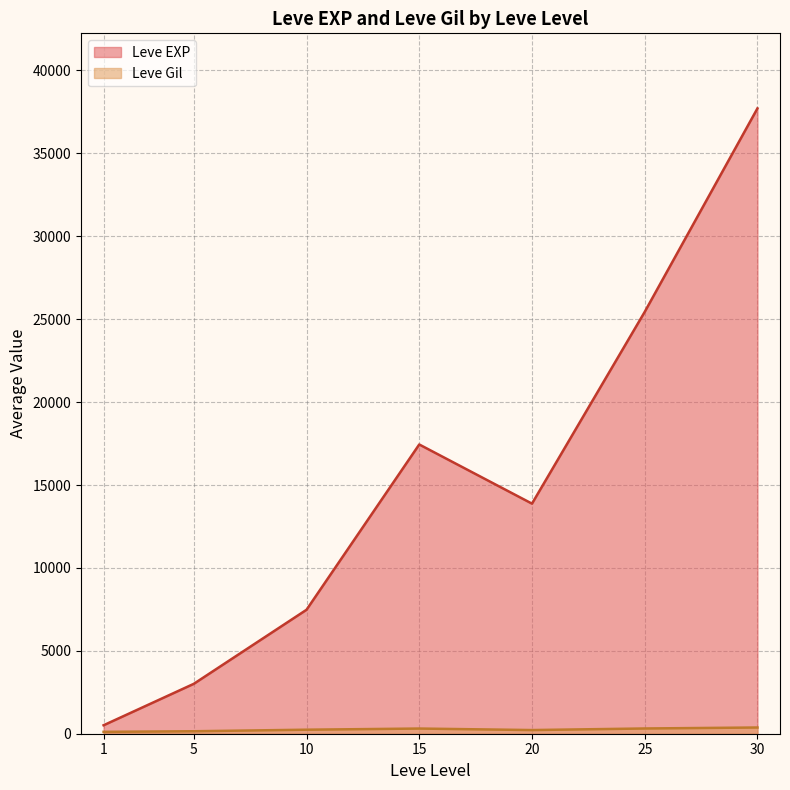

What is the minimum value shown in the chart?

113.0